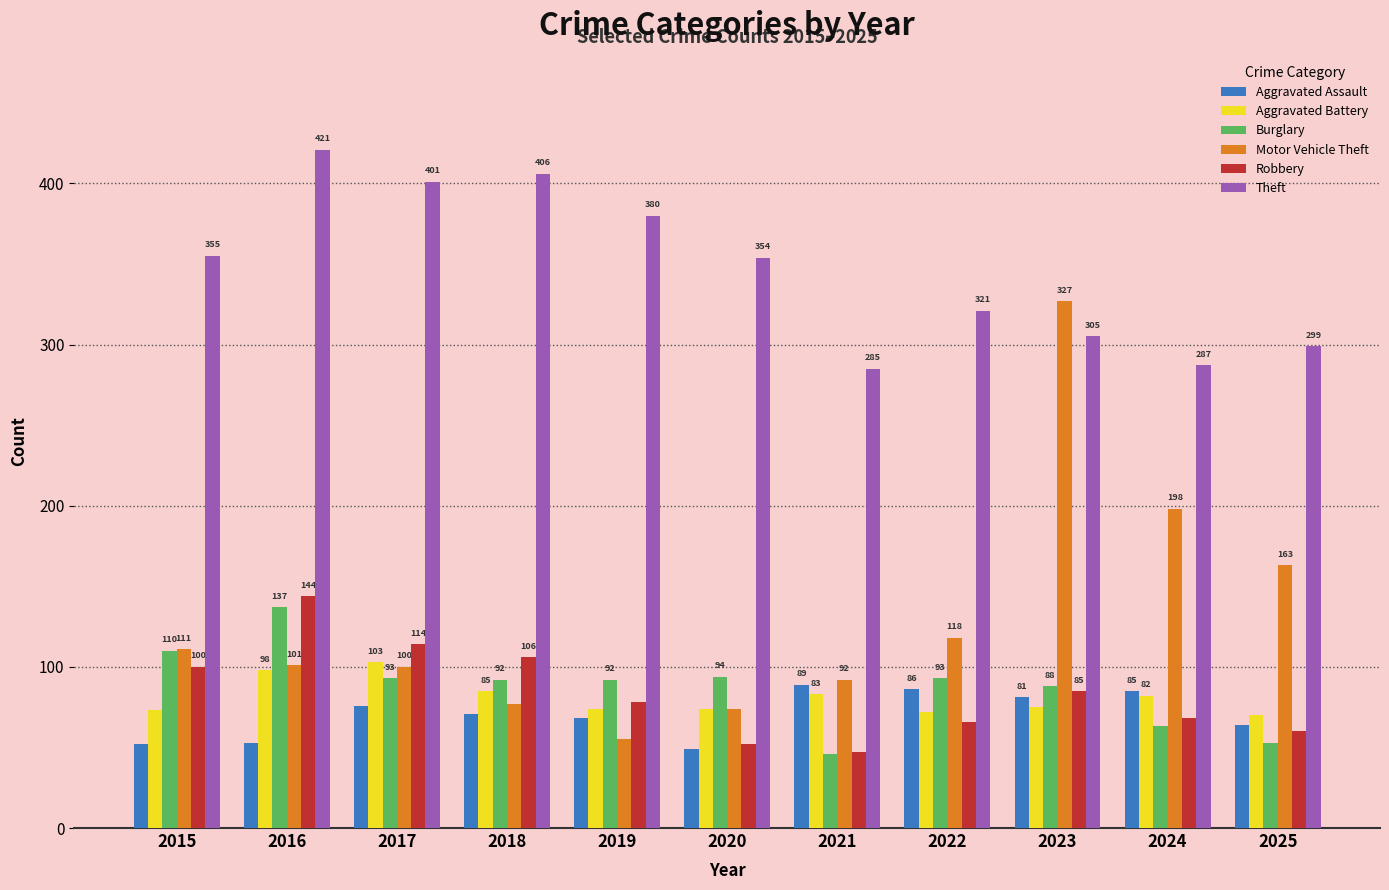

What is the difference between the maximum and second lowest values in the Aggravated Assault series?

37